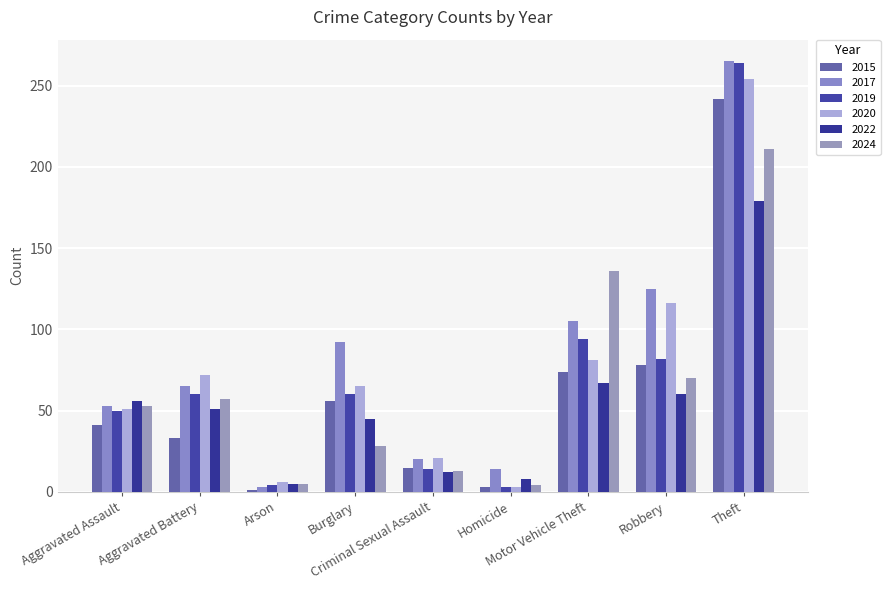

How many bars are there in total?

54